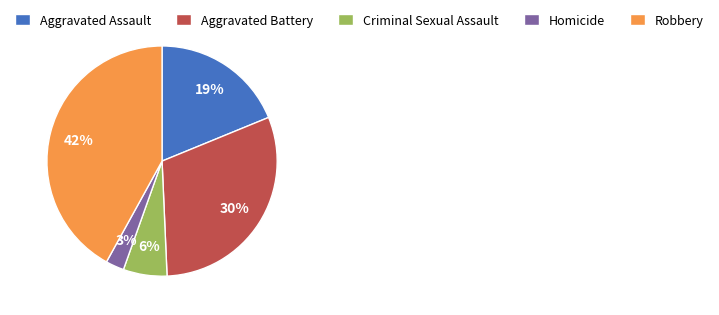

Combined, do Homicide and Aggravated Battery account for over 50%?

No